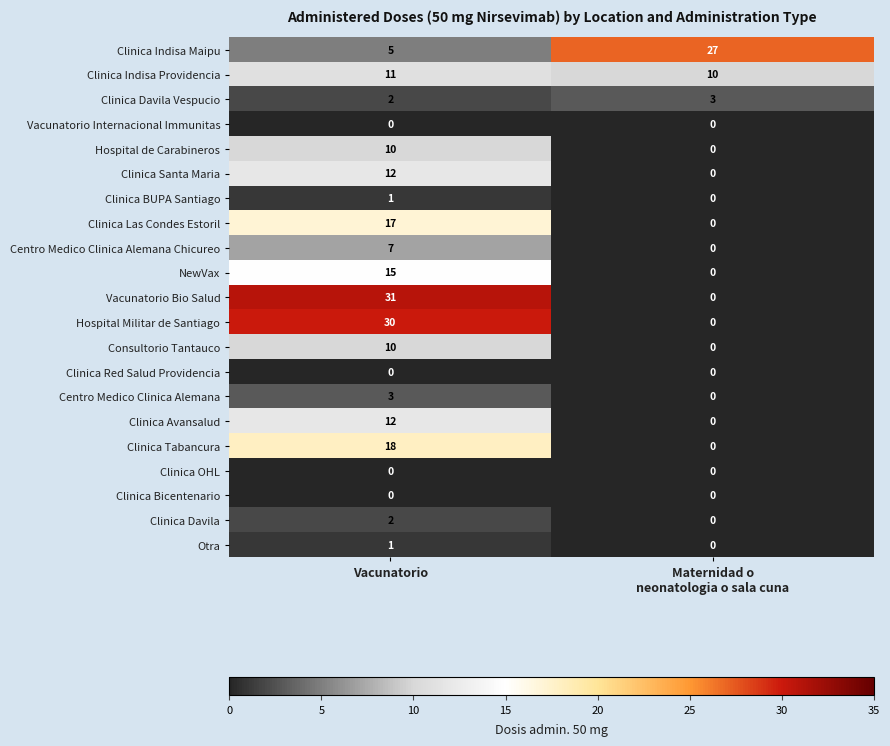

What is the difference between the maximum and minimum values in the Clinica Indisa Maipu series?

22